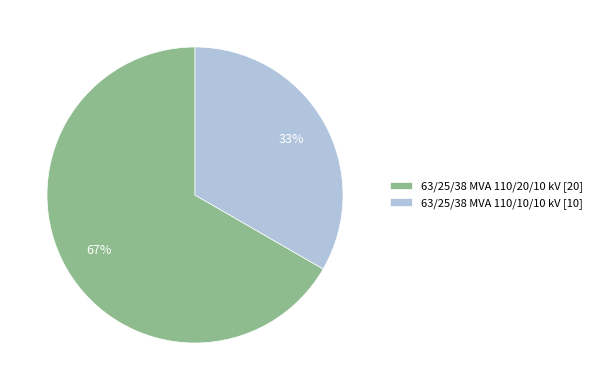

Combined, do 63/25/38 MVA 110/20/10 kV and 63/25/38 MVA 110/10/10 kV account for over 50%?

Yes